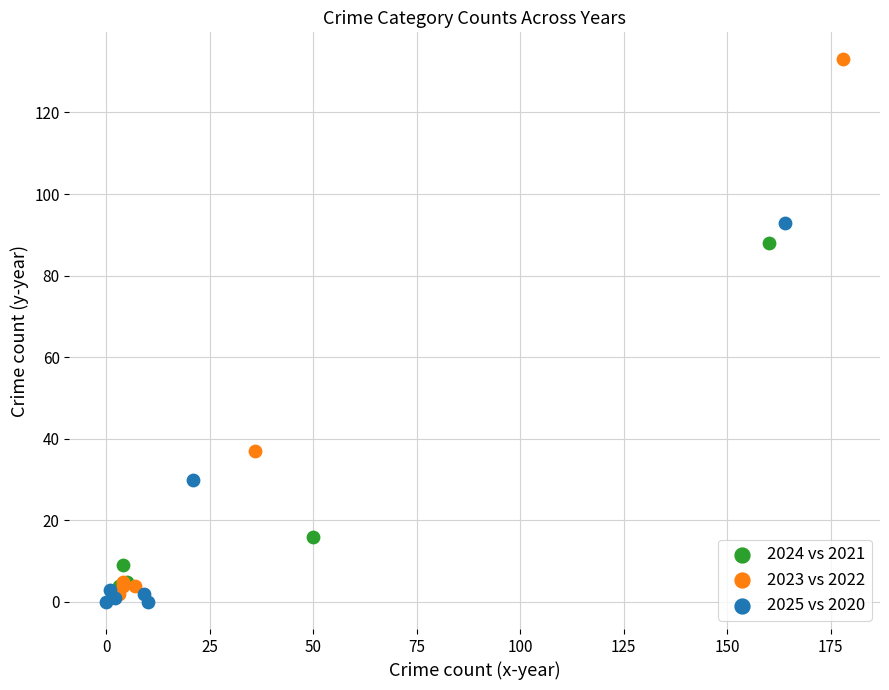

Which series has the widest spread of Y values?

2023 vs 2022